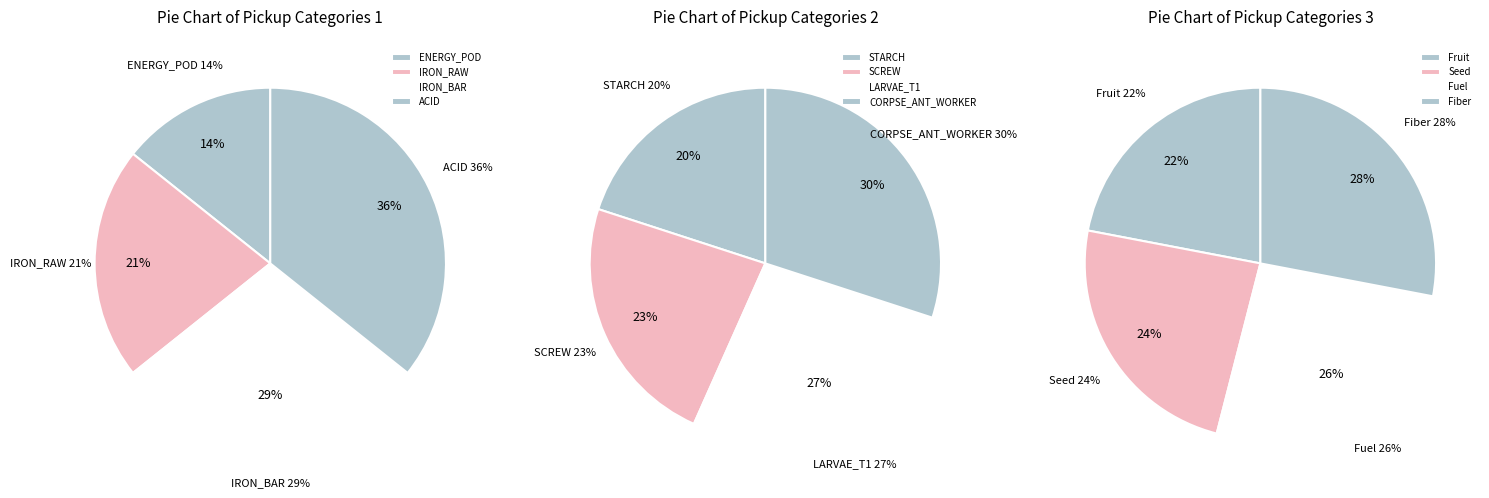

The ENERGY_POD slice represents 1% of the pie. True or false?

False